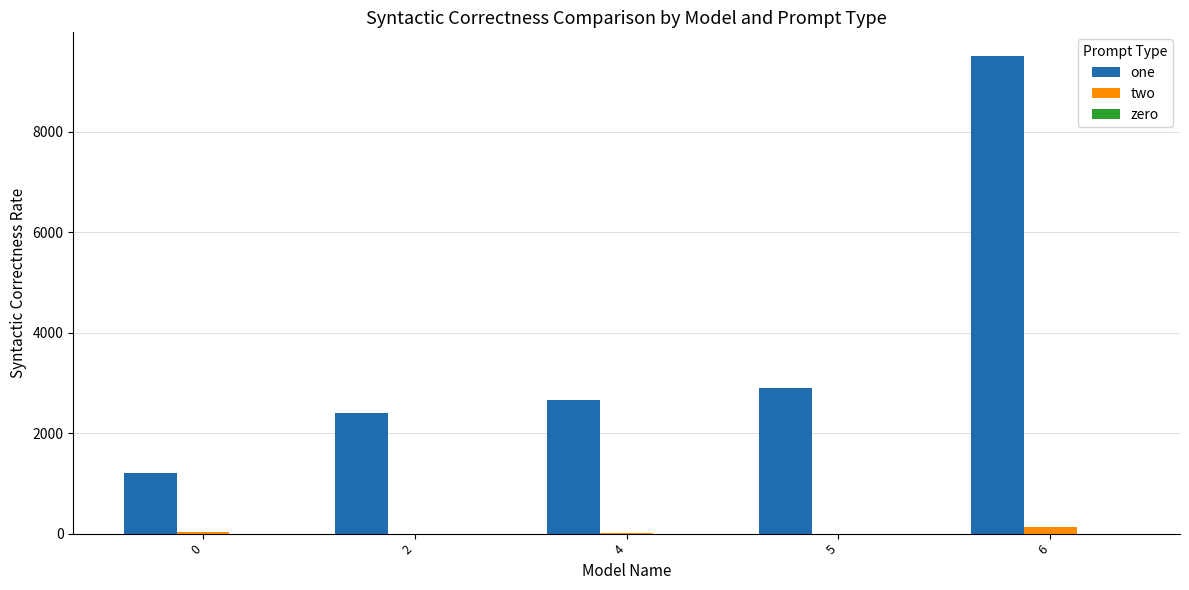

Is the value of two at 5 greater than the value of one at 6?

No